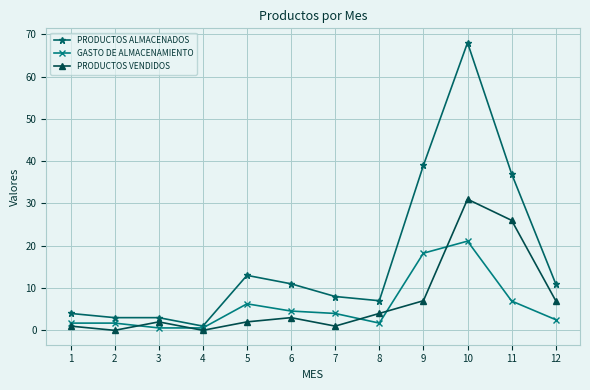

What is the highest value of the GASTO DE ALMACENAMIENTO series?

21.1